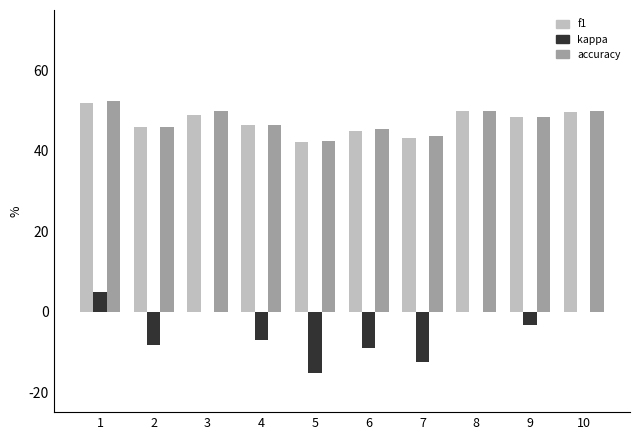

Which has a higher value, 10 or 6?

10